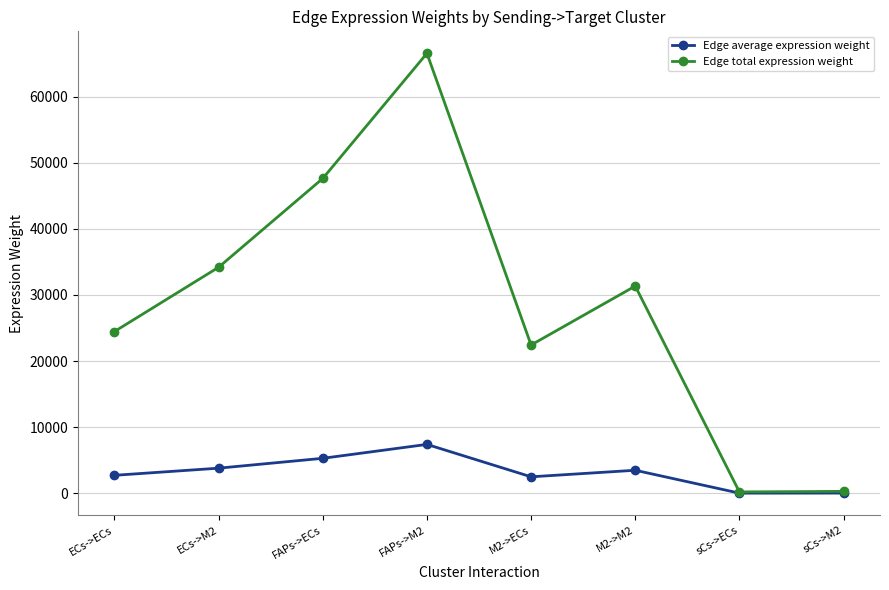

Which series has the largest total across all categories?

Edge total expression weight